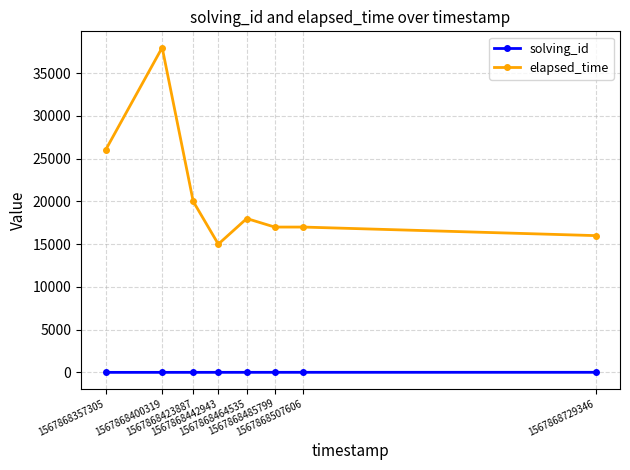

What is the sum of the elapsed_time values at 1567868357305 and 1567868442943?

41000